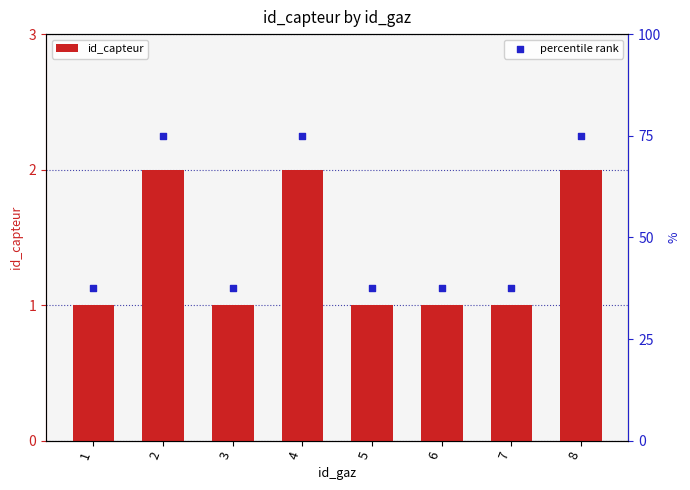

Is the value of percentile rank at 2 greater than the value of id_capteur at 6?

Yes